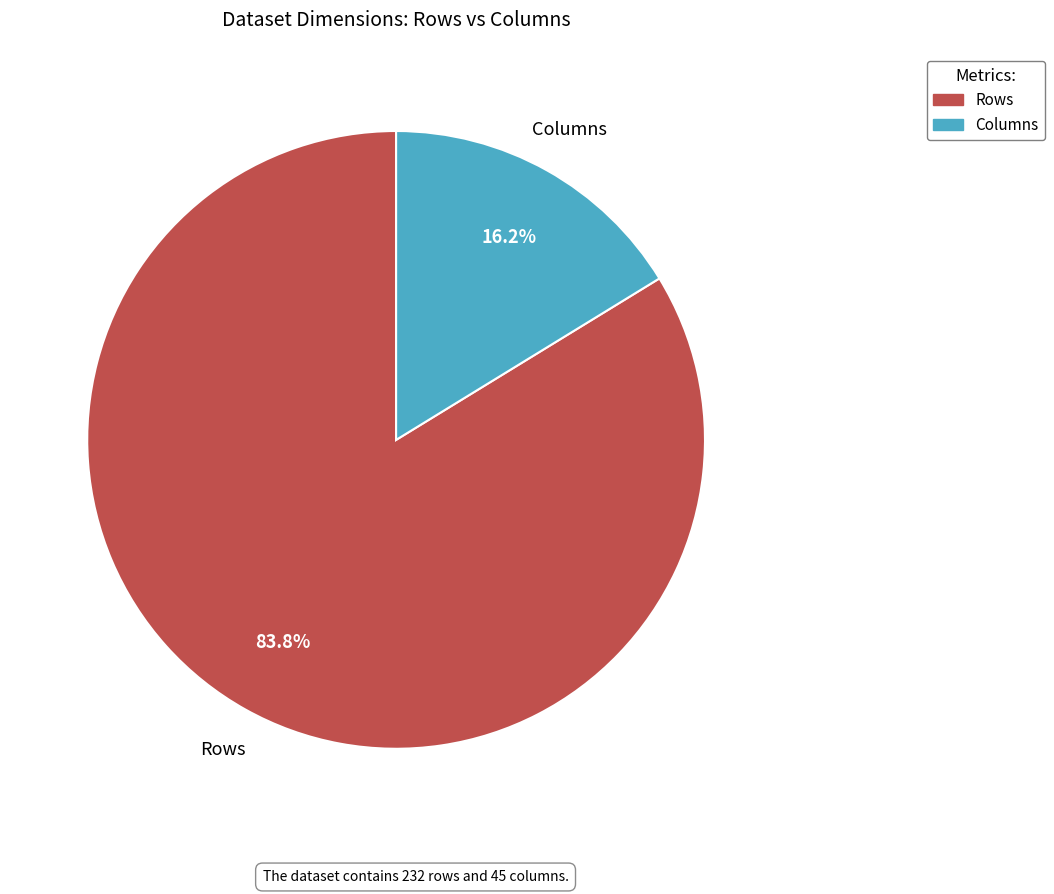

Rank the categories by value from lowest to highest.

Columns, Rows